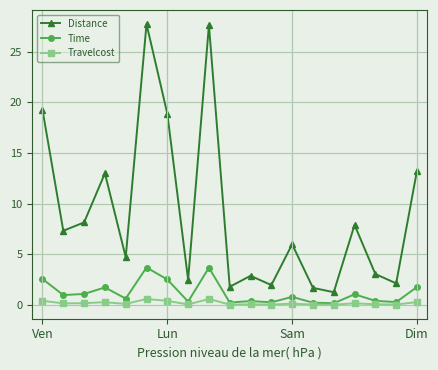

True or false: Distance and Travelcost cross at least once.

False